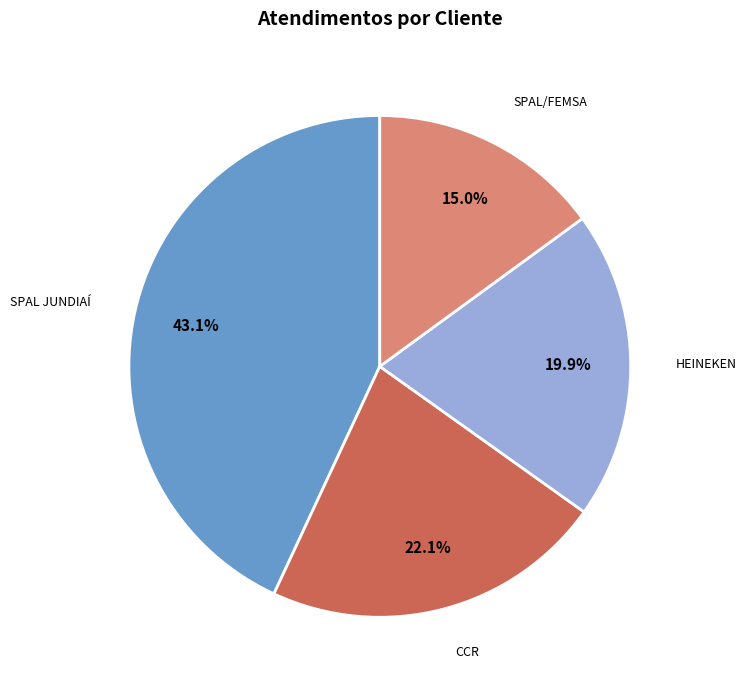

Is there a majority slice in this chart?

No